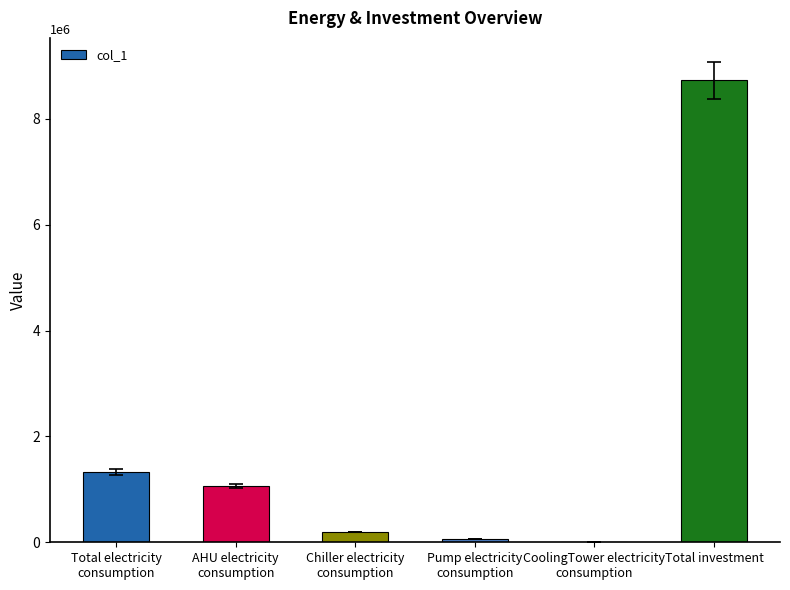

What is the greatest value displayed?

8726873.2